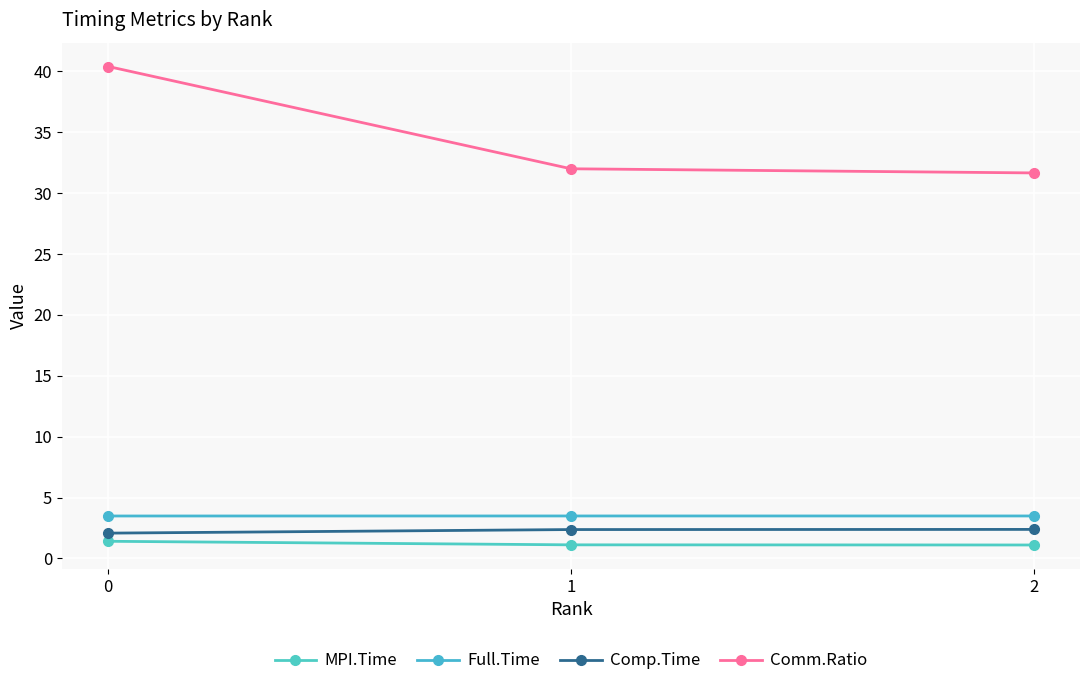

How many distinct data groups are displayed?

4